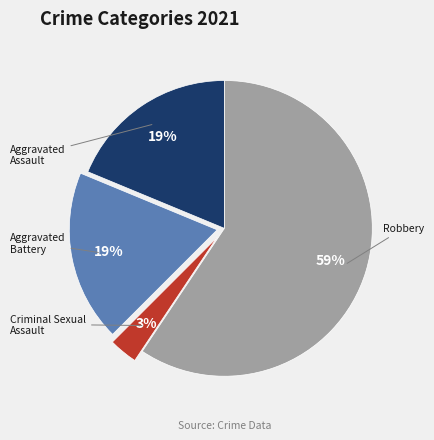

To the nearest percent, what is the average slice percentage?

25%